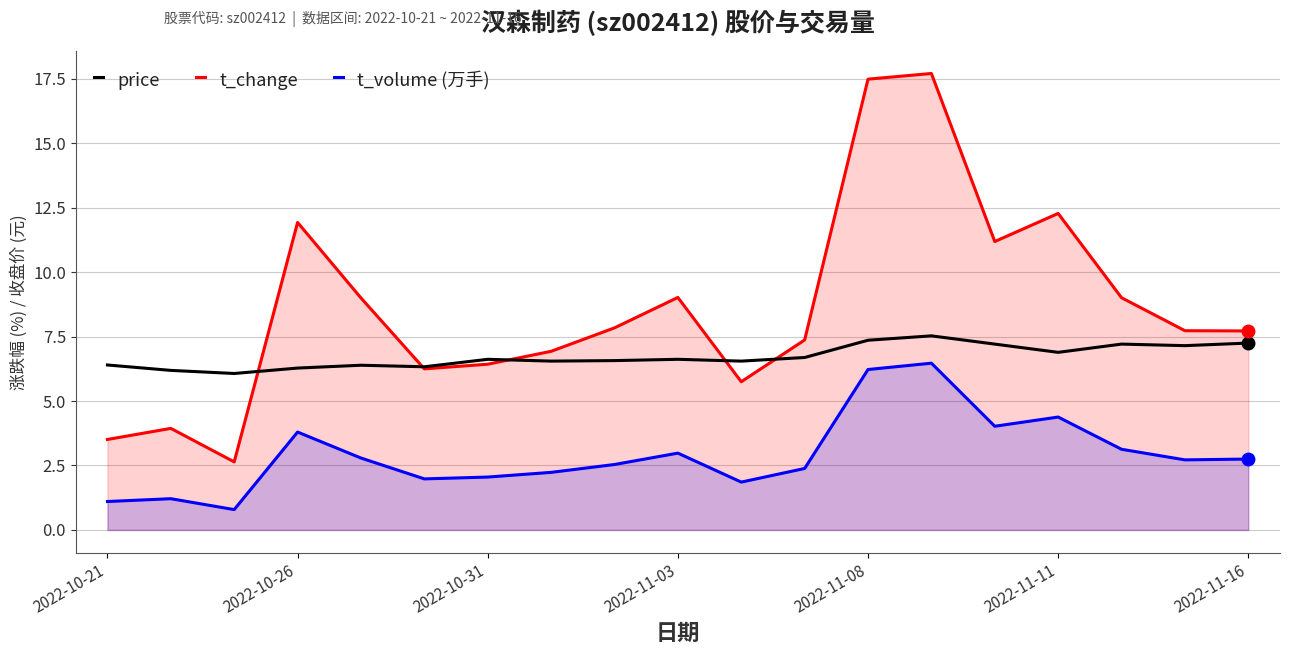

How many categories are shown in the chart?

19